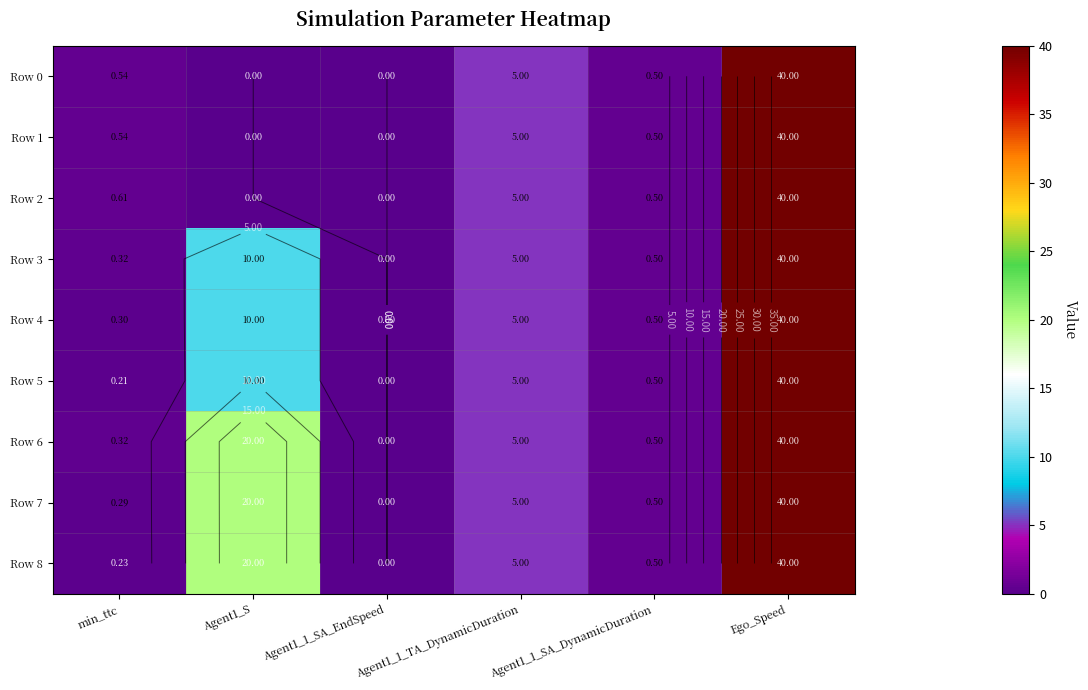

The value of Row 2 at Agent1_S is 0.0. True or false?

True